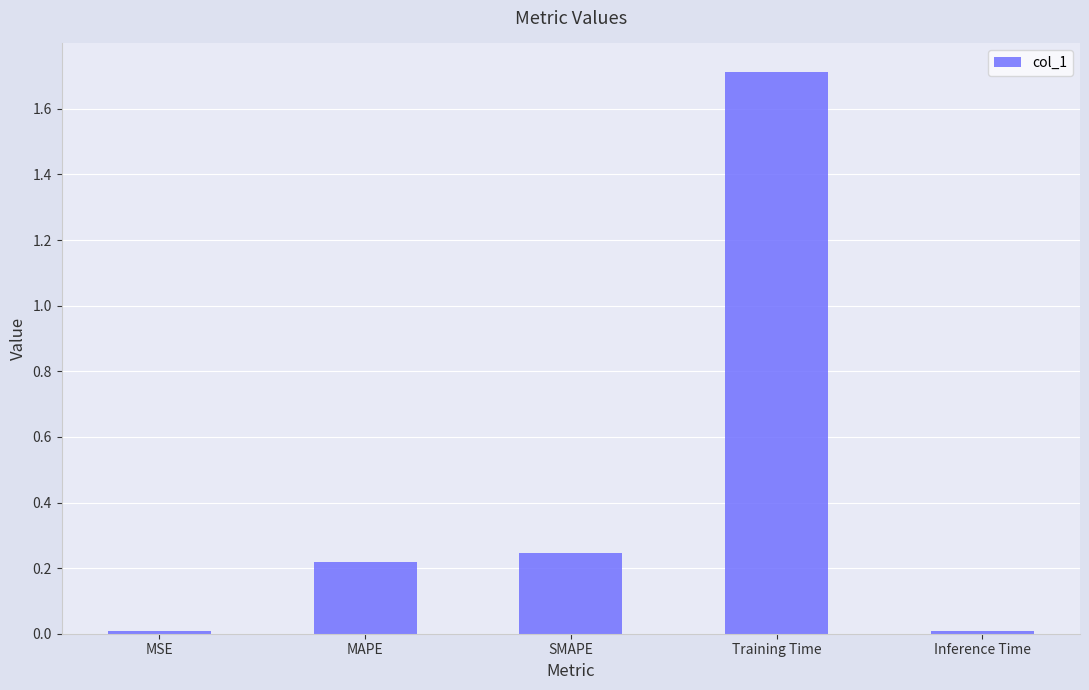

What is the maximum value shown in the chart?

1.7